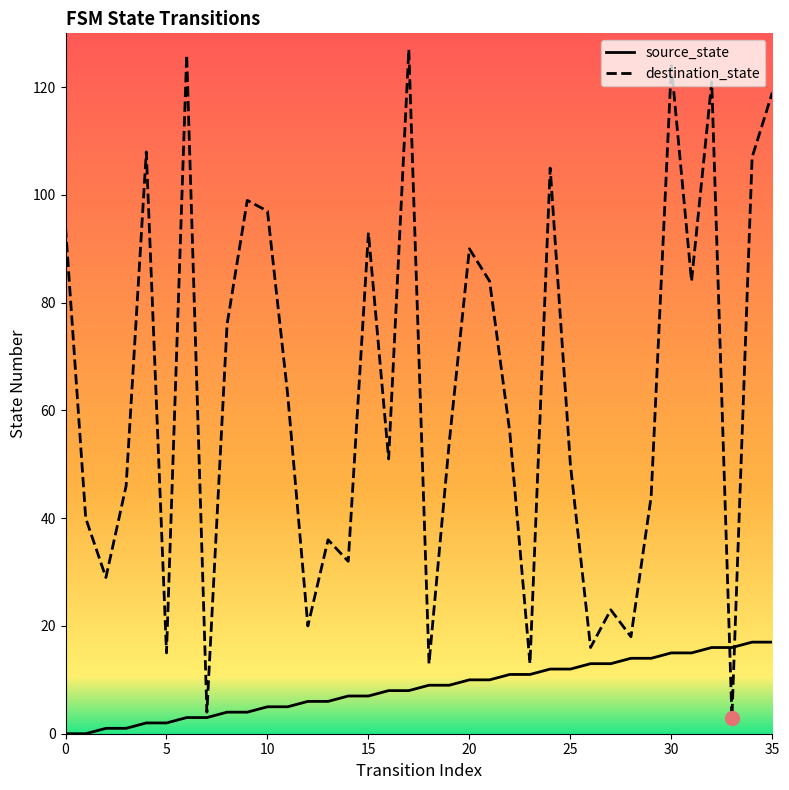

Does the chart have visible grid lines?

No